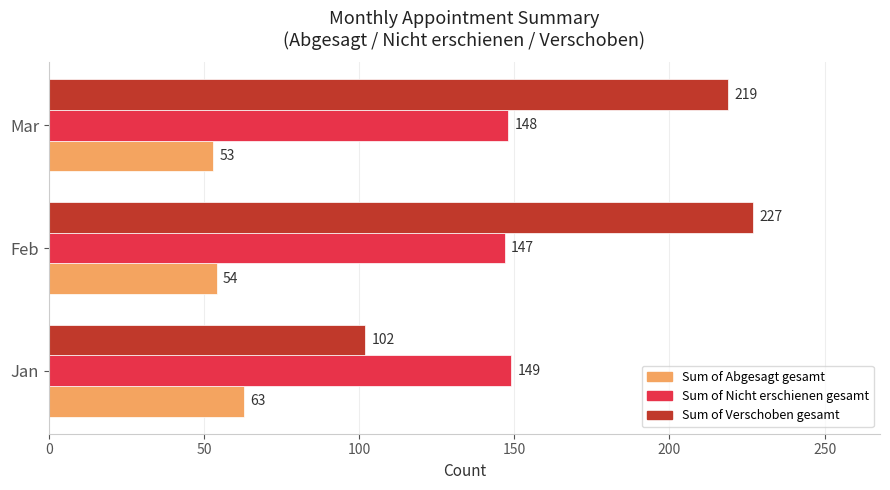

Which series has the largest range (max minus min)?

Sum of Verschoben gesamt